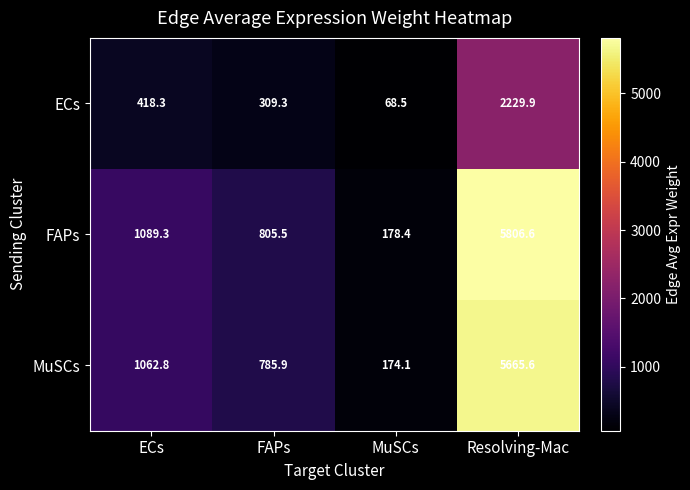

At how many categories does at least one series exceed 2304?

1